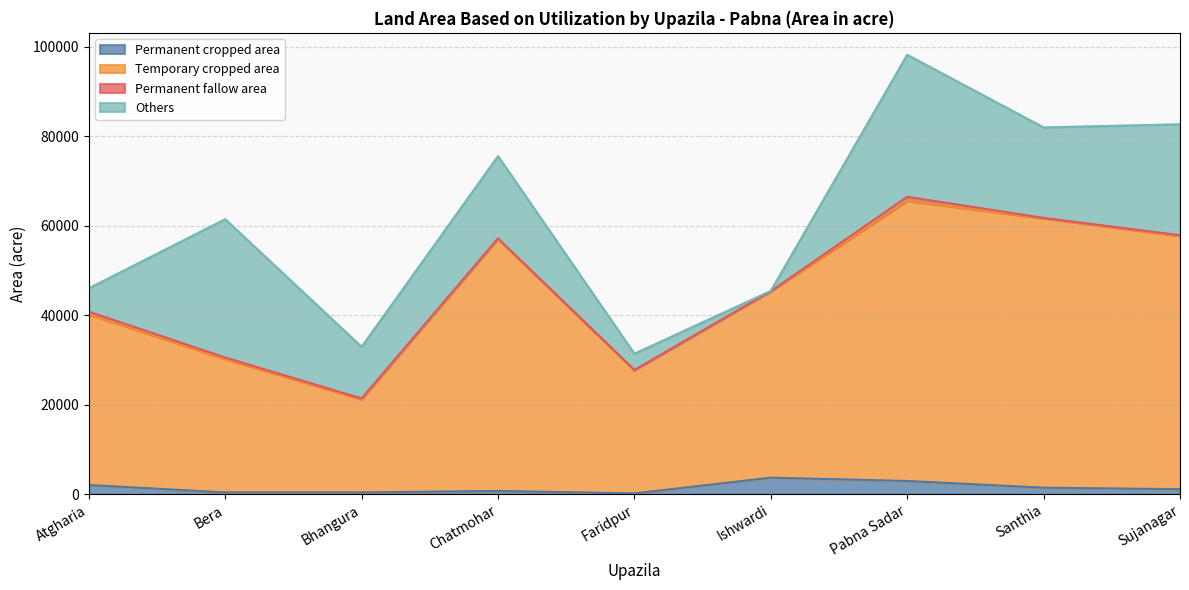

At which category is the sum across all series the highest?

Pabna Sadar